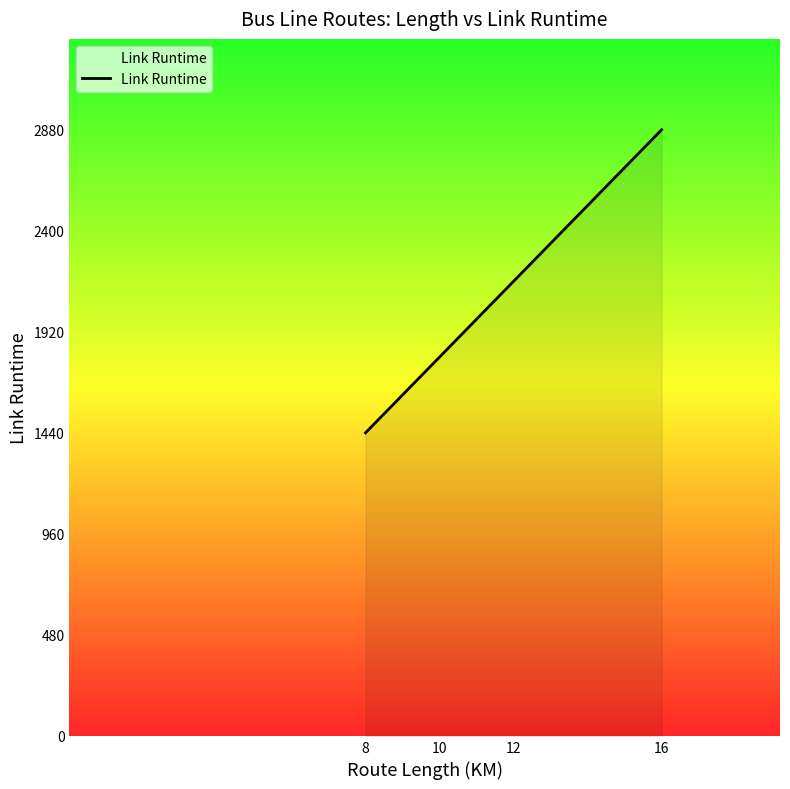

Reading left to right, what are all the values shown in this chart?

1440	1440	1800	1800	1800	1800	1800	1800	1800	1800	1800	1800	1800	1800	2160	2160	2880	2880	2880	2880